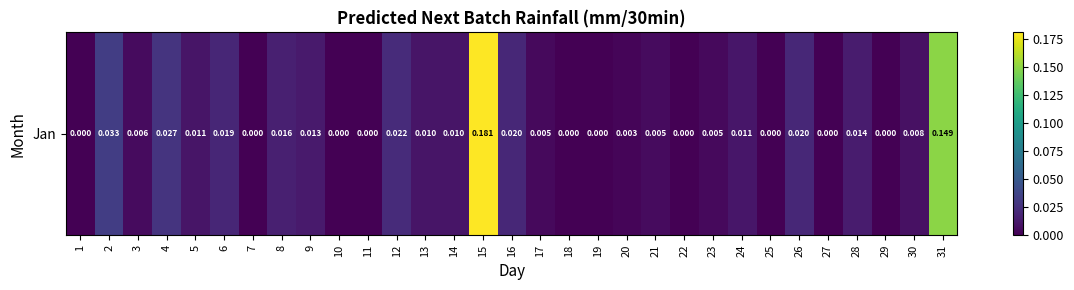

Is it true that the value at 24 is 0.0?

True